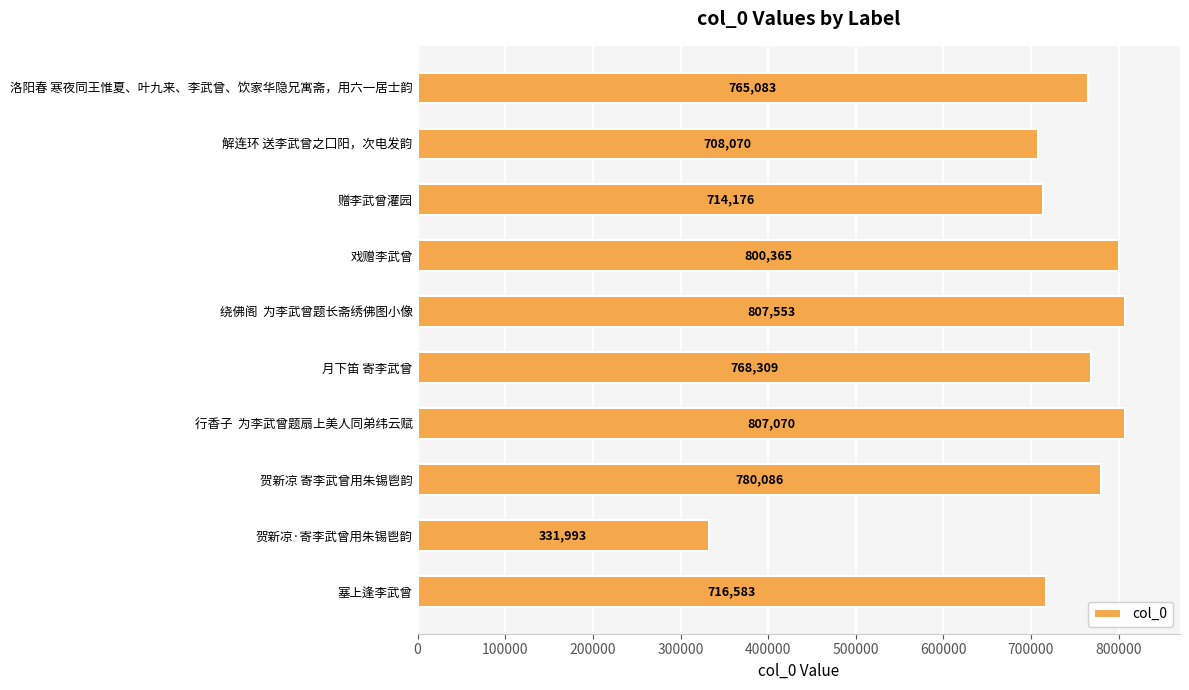

What is the sum of all values?

7199288